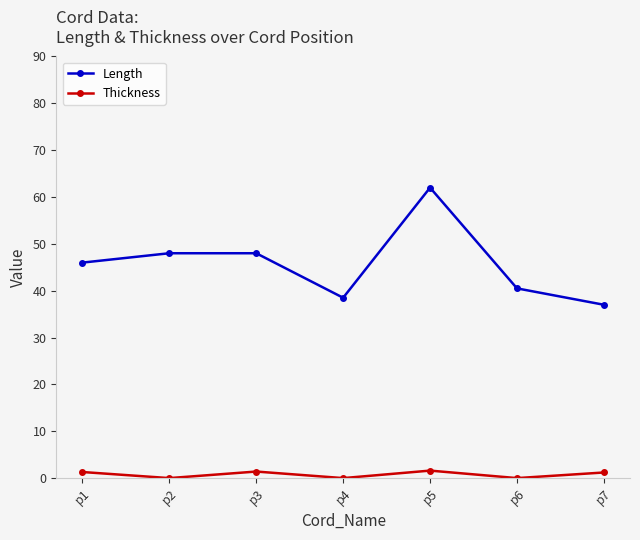

How many lines are shown in the chart?

2